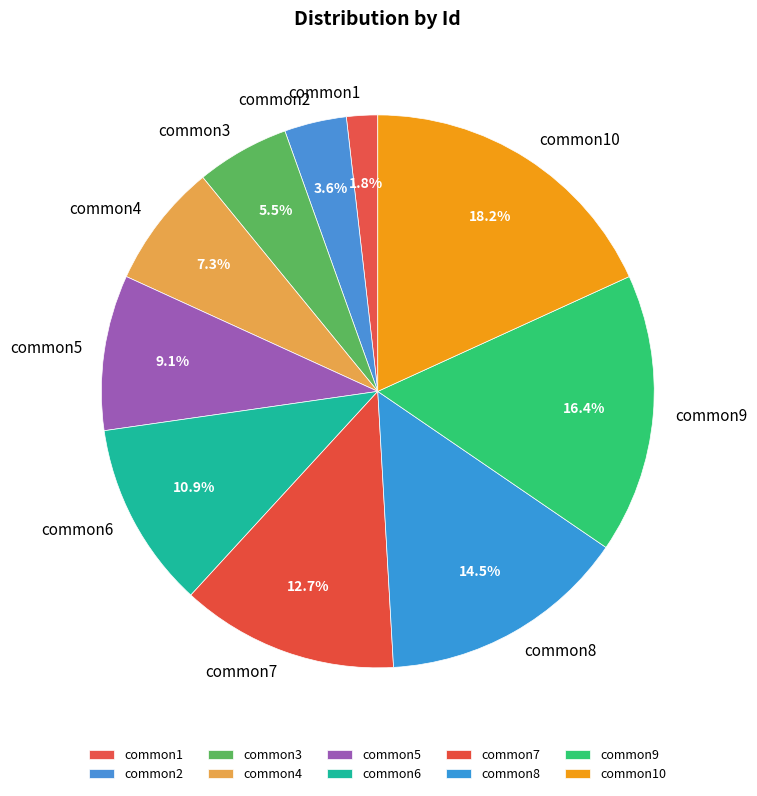

Rank the categories by value from highest to lowest.

common10, common9, common8, common7, common6, common5, common4, common3, common2, common1